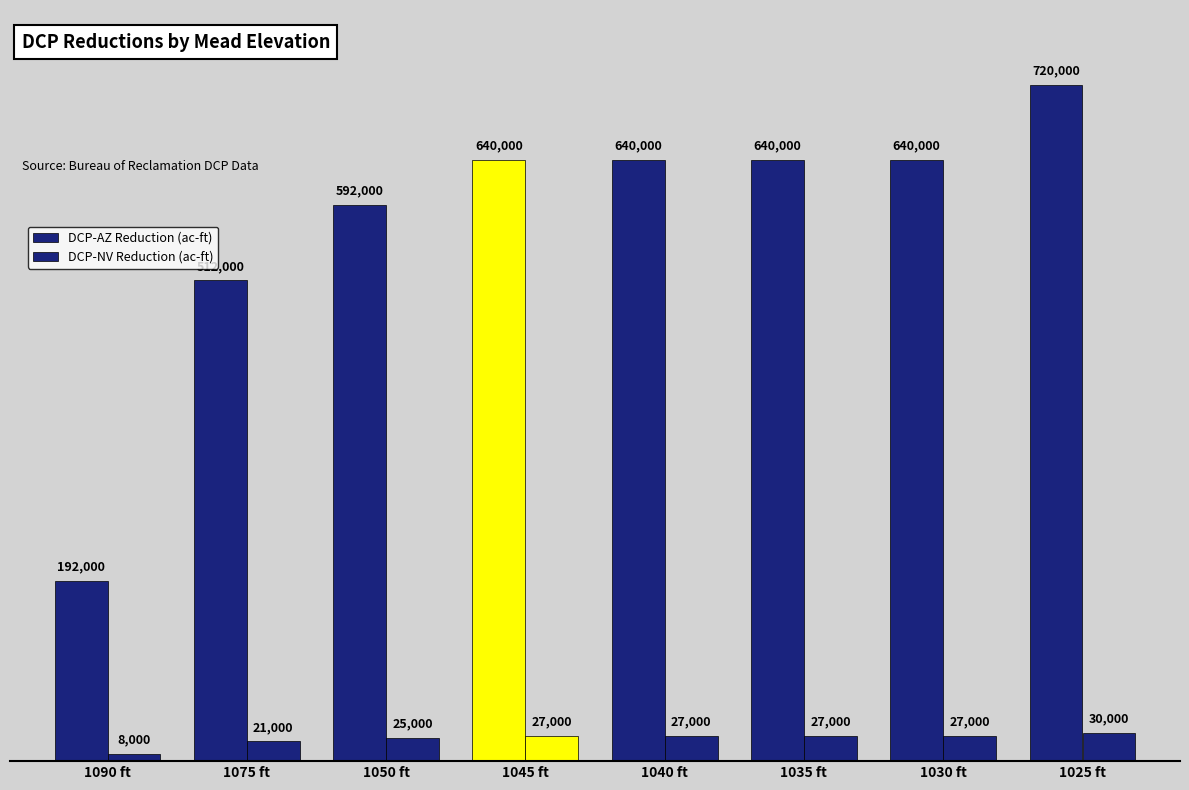

List the series in order of their overall mean, highest first.

DCP-AZ Reduction (ac-ft), DCP-NV Reduction (ac-ft)